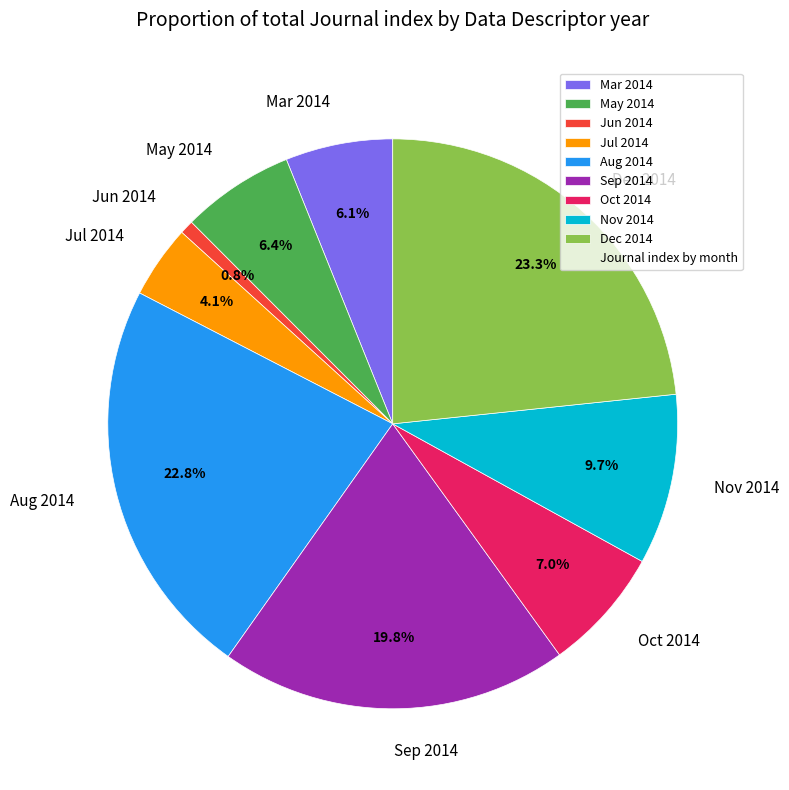

How many segments does this pie chart have?

9